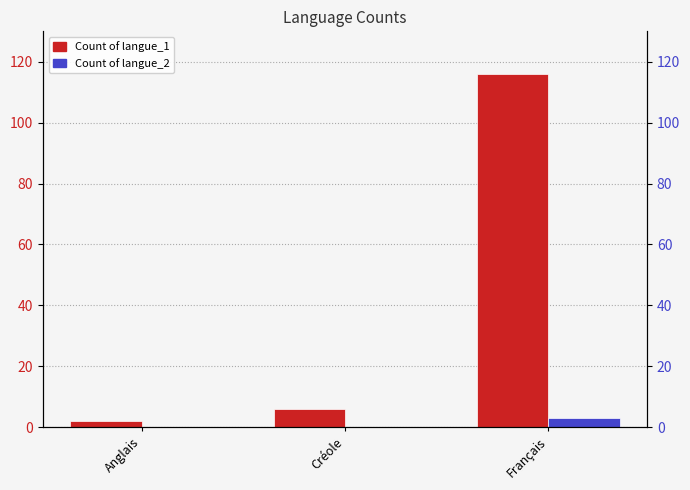

At how many categories does at least one series exceed 88?

1